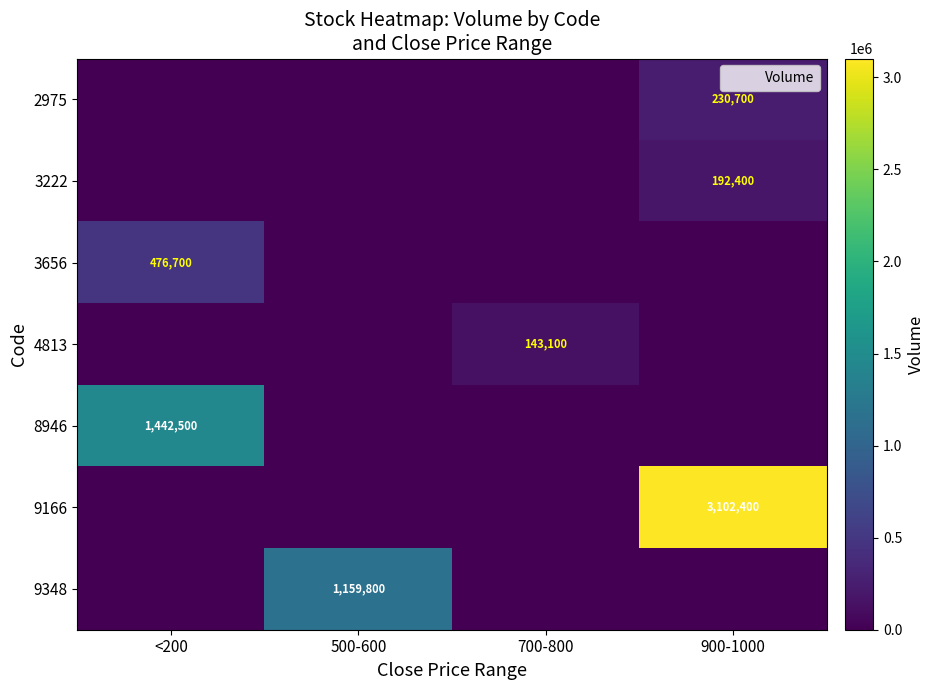

True or false: 4813 has a value of 143100 at 700-800.

True